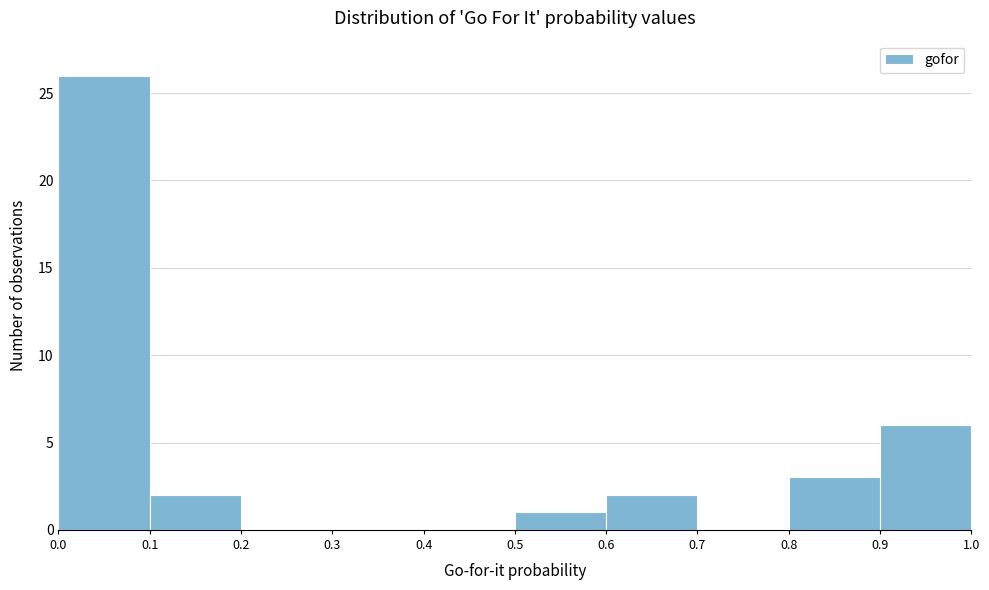

Reading left to right, list every bar in this chart as the range it spans on the x-axis followed by its height. The values are not printed on the chart, so give them approximately, as read against the axis.

0.0 to 0.1: 26
0.1 to 0.2: 2
0.2 to 0.3: 0
0.3 to 0.4: 0
0.4 to 0.5: 0
0.5 to 0.6: 1
0.6 to 0.7: 2
0.7 to 0.8: 0
0.8 to 0.9: 3
0.9 to 1.0: 6